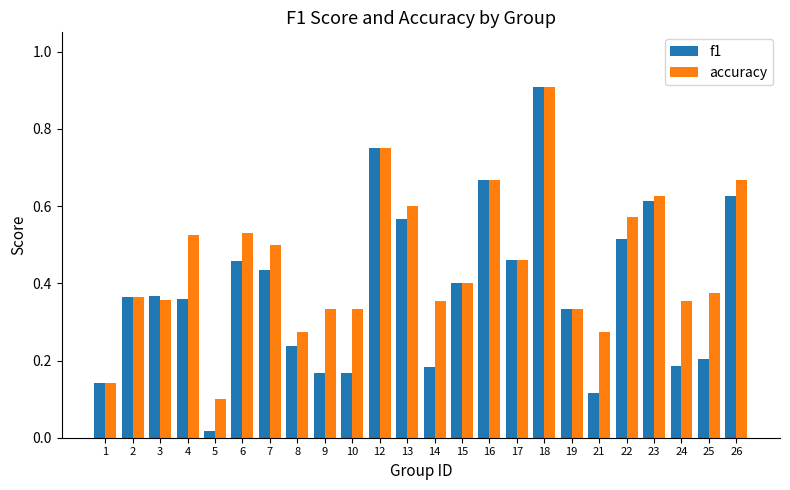

Where is f1 nearest to the value 0?

5